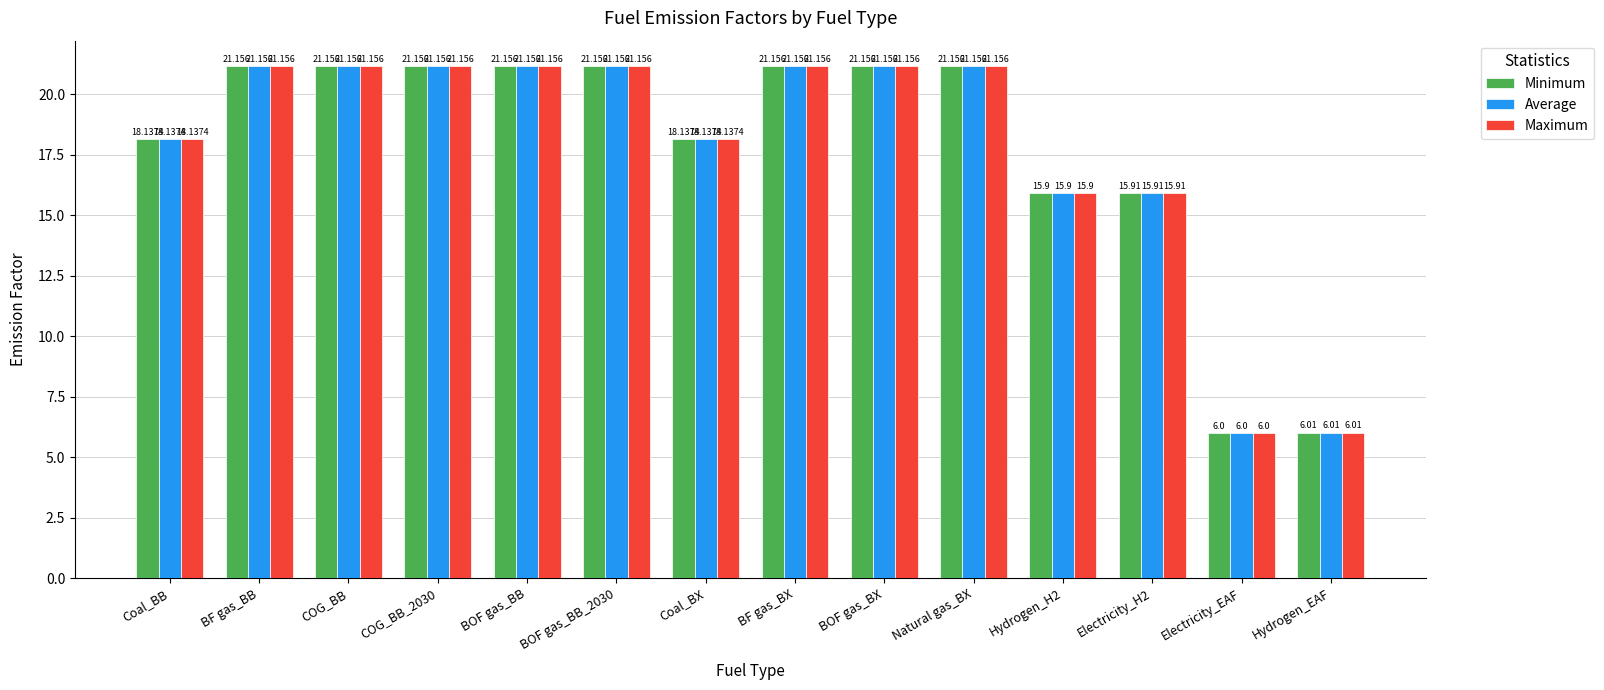

Is the value of Average at Coal_BX greater than the value of Minimum at BOF gas_BB_2030?

No